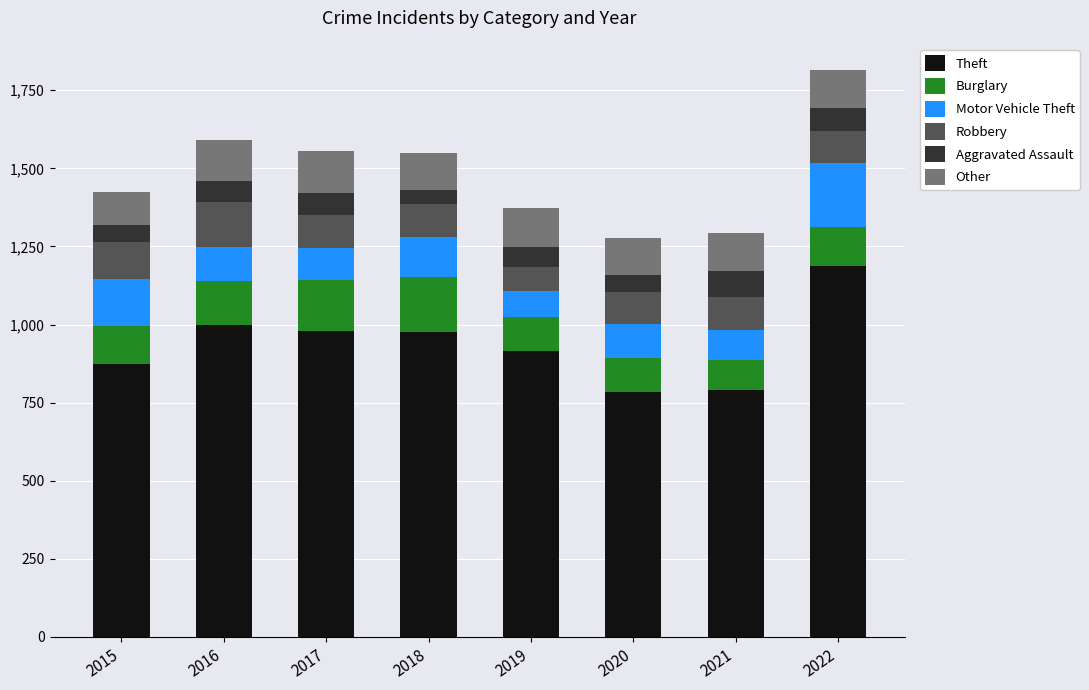

What is the total value across all series at 2015?

1425